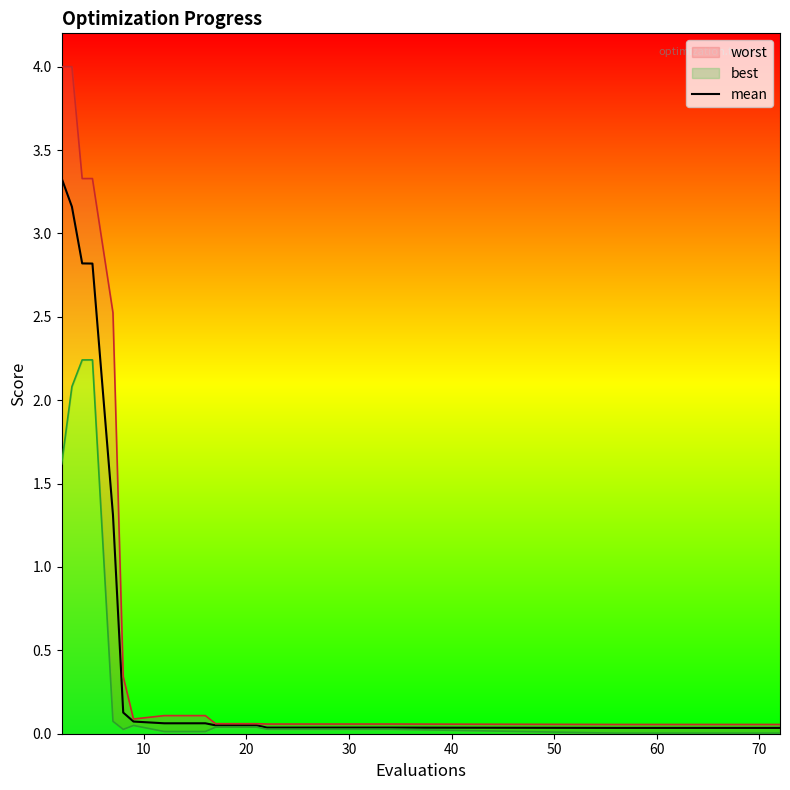

What is the highest value of the mean series?

3.3